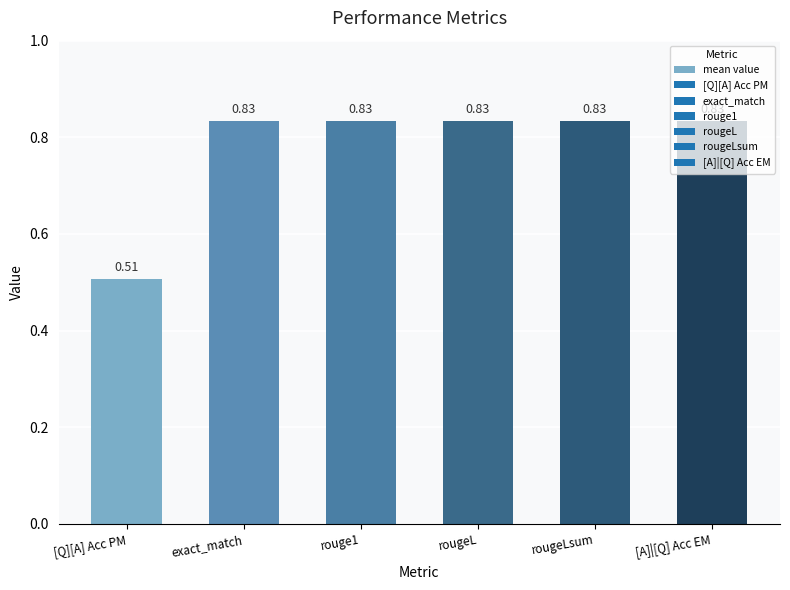

Which label corresponds to the smallest value in the chart?

[Q][A] Acc PM